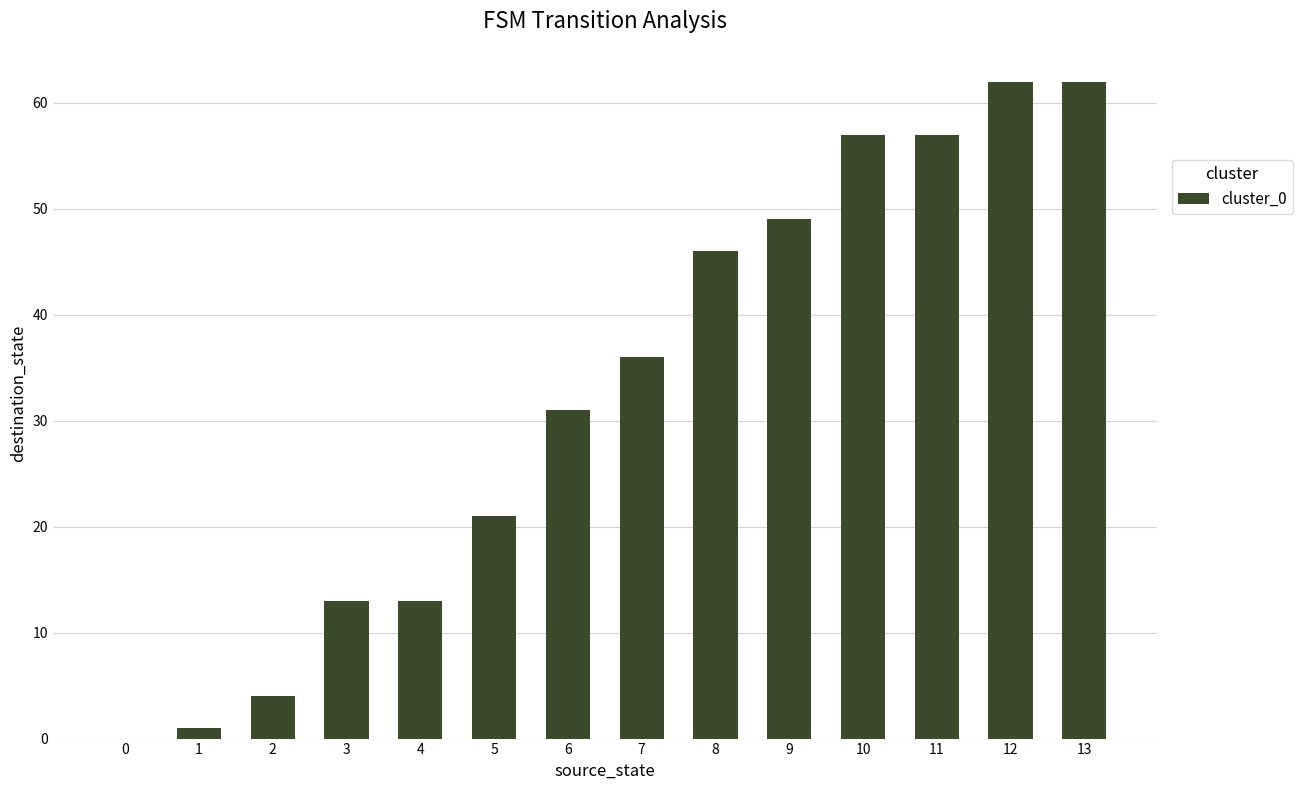

Is it true that the value at 9 is 49?

True